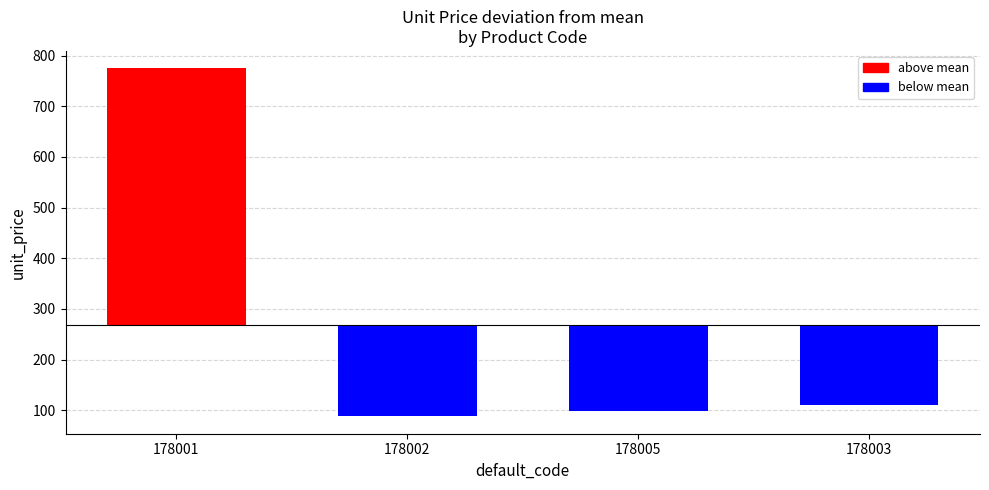

What is the average value?

268